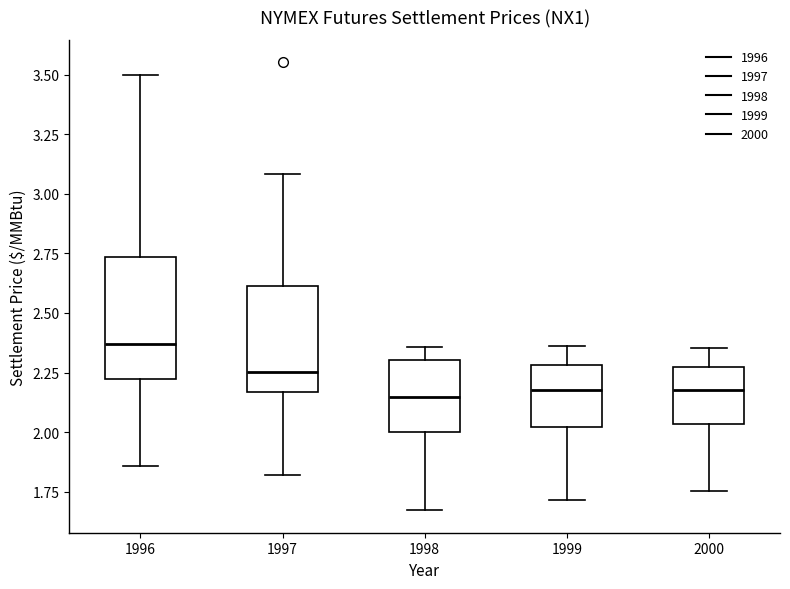

Where does the upper whisker of the box at x = 2000 end on the y-axis? The values are not printed on the chart, so give them approximately, as read against the axis.

2.35